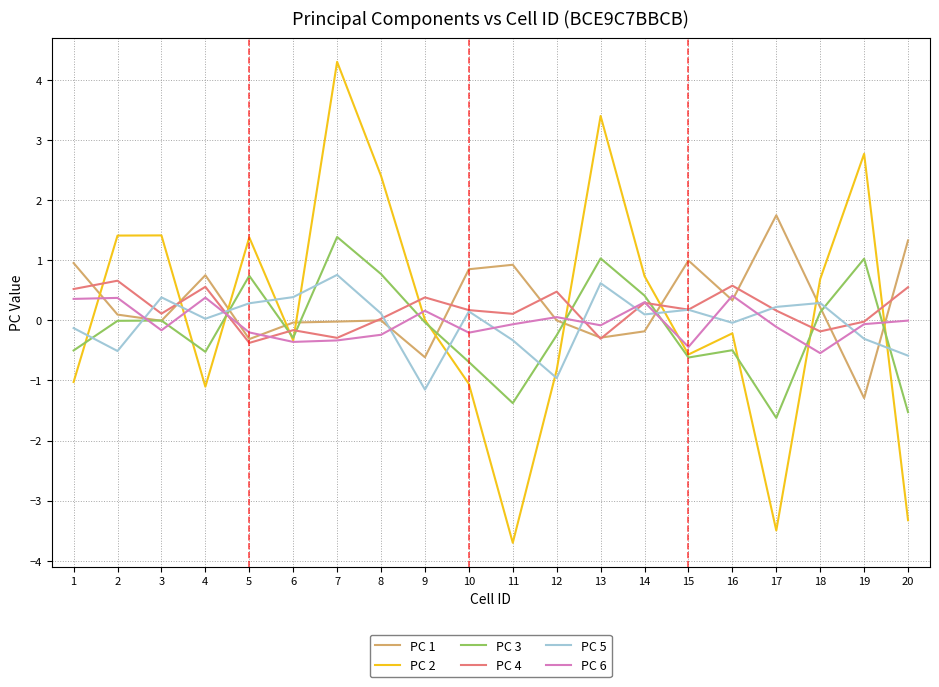

At which label does PC 3 reach its minimum?

17